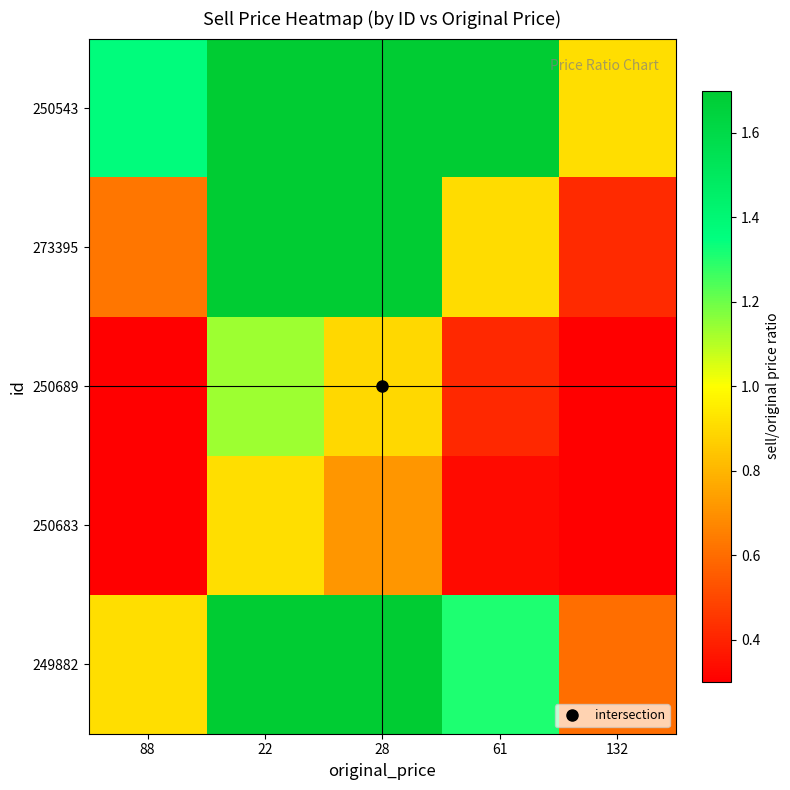

What is the spread (max minus min) of values at 61?

1.6